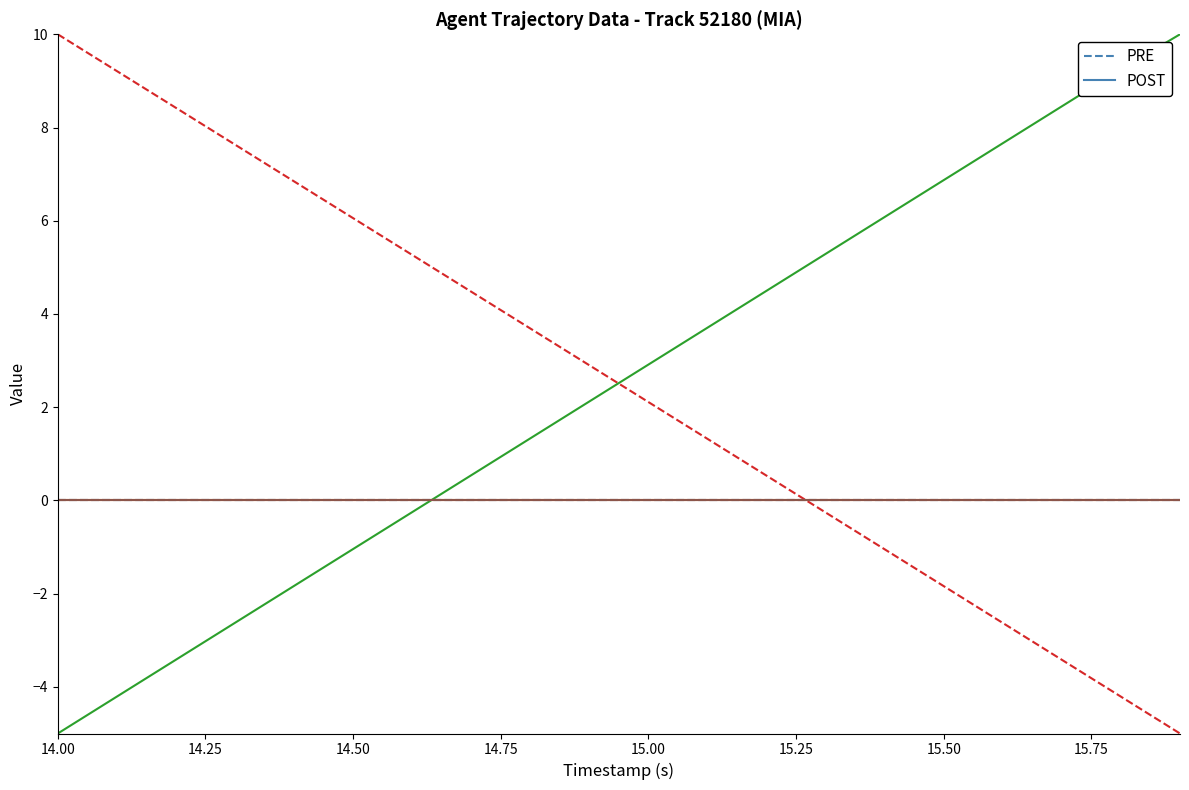

Is this an area chart (filled region under the line)?

No